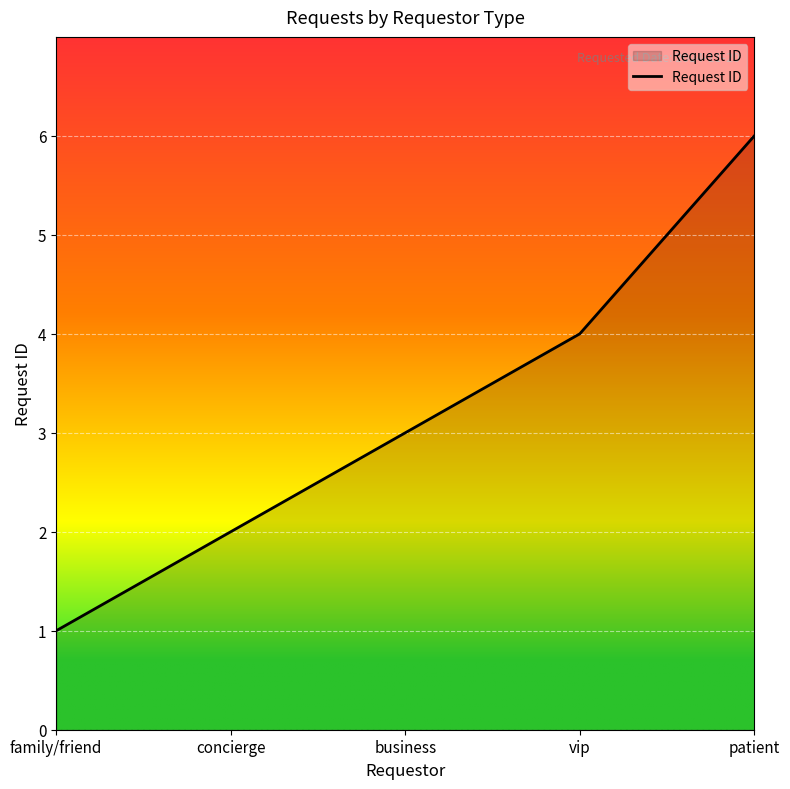

Between vip and business, which is larger?

vip